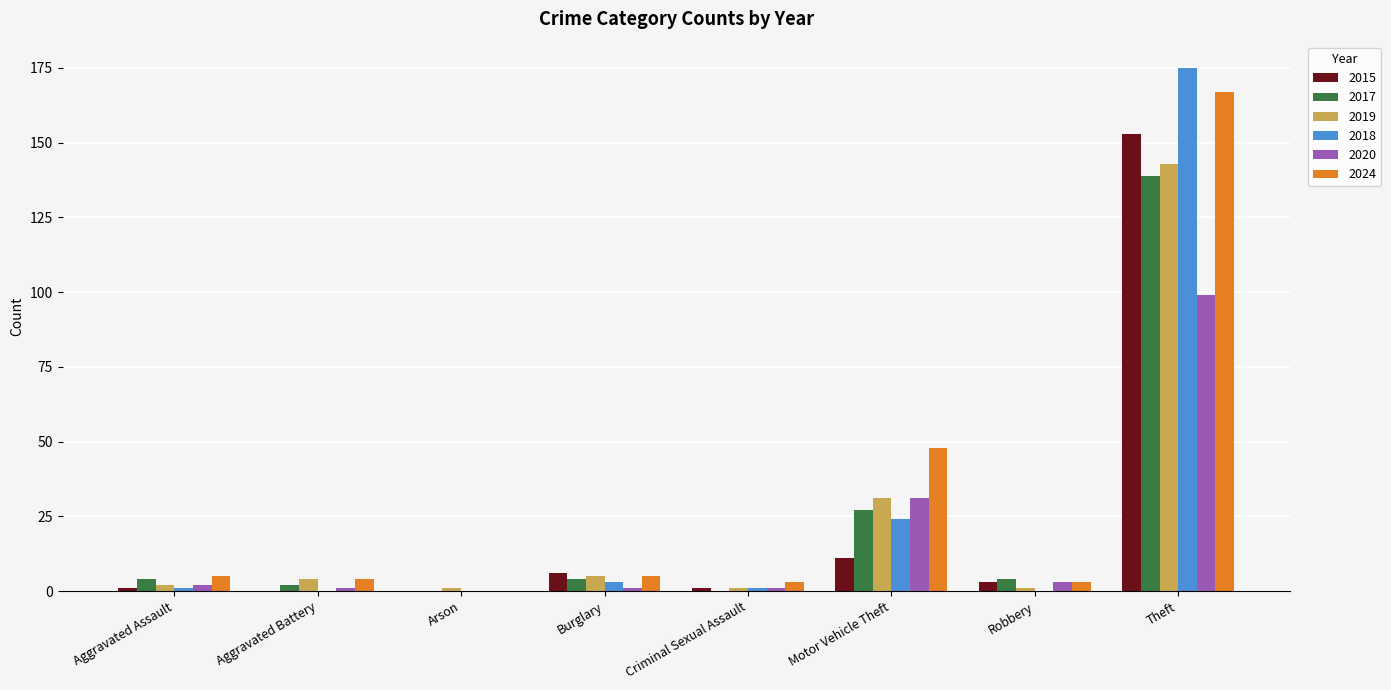

At which category is the sum across all series the highest?

Theft